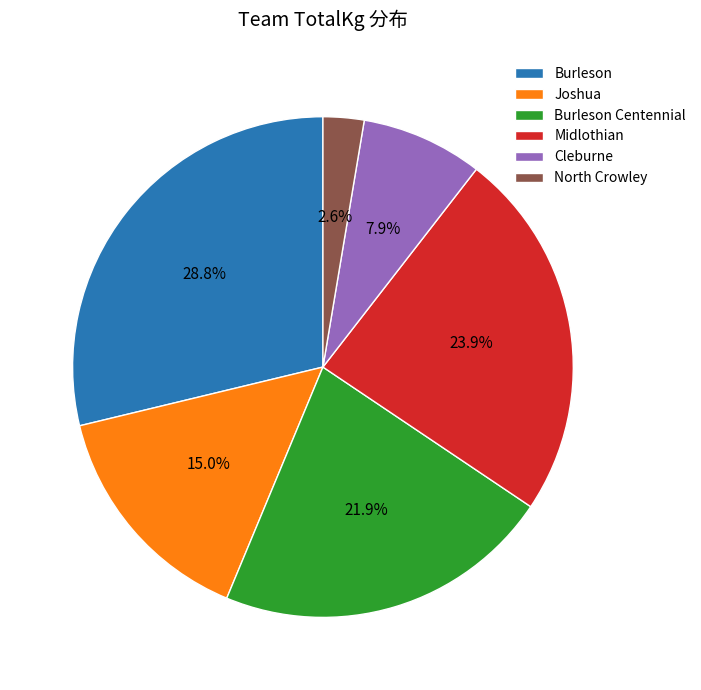

Which slice is the largest?

Burleson